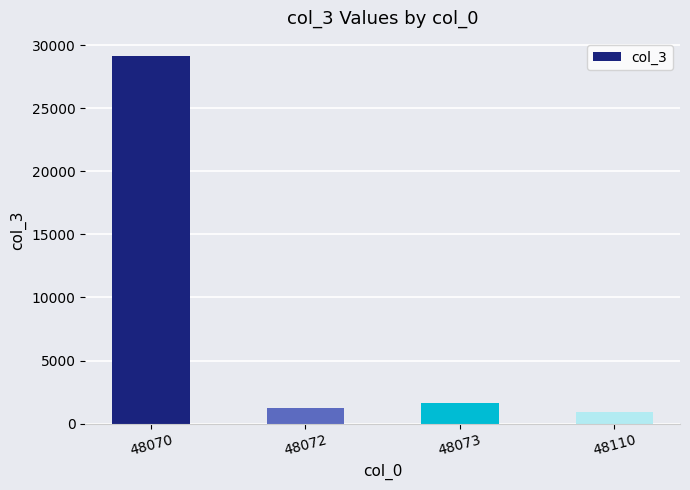

Where is the data nearest to the value 15037?

48073